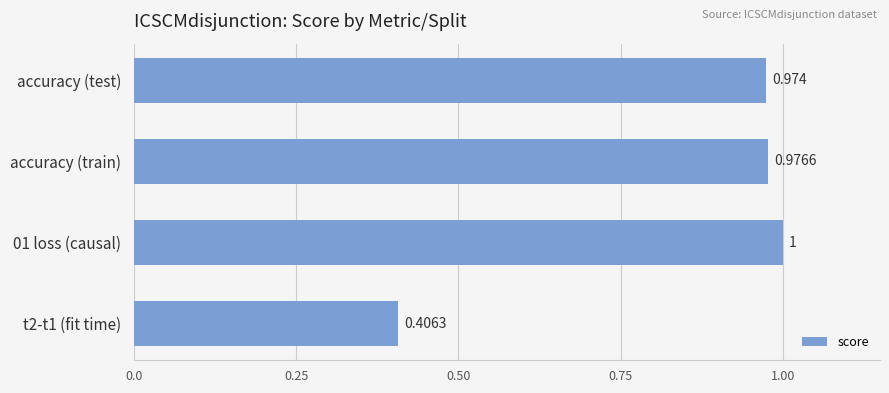

Rank the categories by value from highest to lowest.

01 loss (causal), accuracy (train), accuracy (test), t2-t1 (fit time)